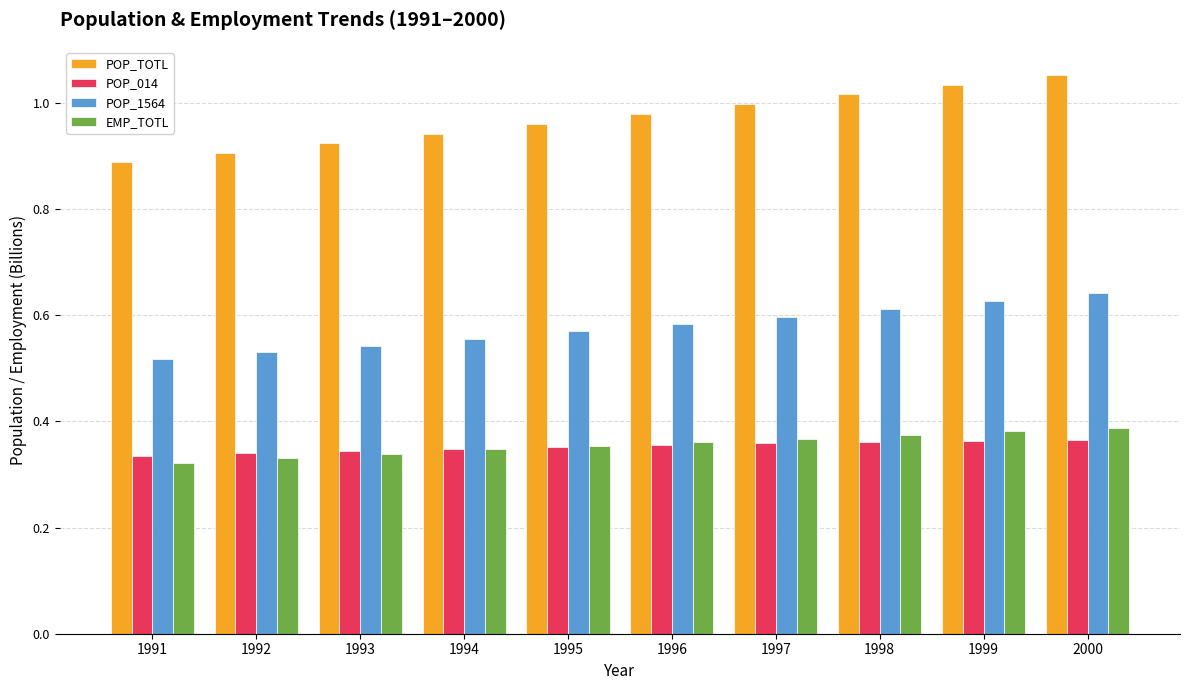

True or false: POP_TOTL has a value of 0.6 at 1999.

False